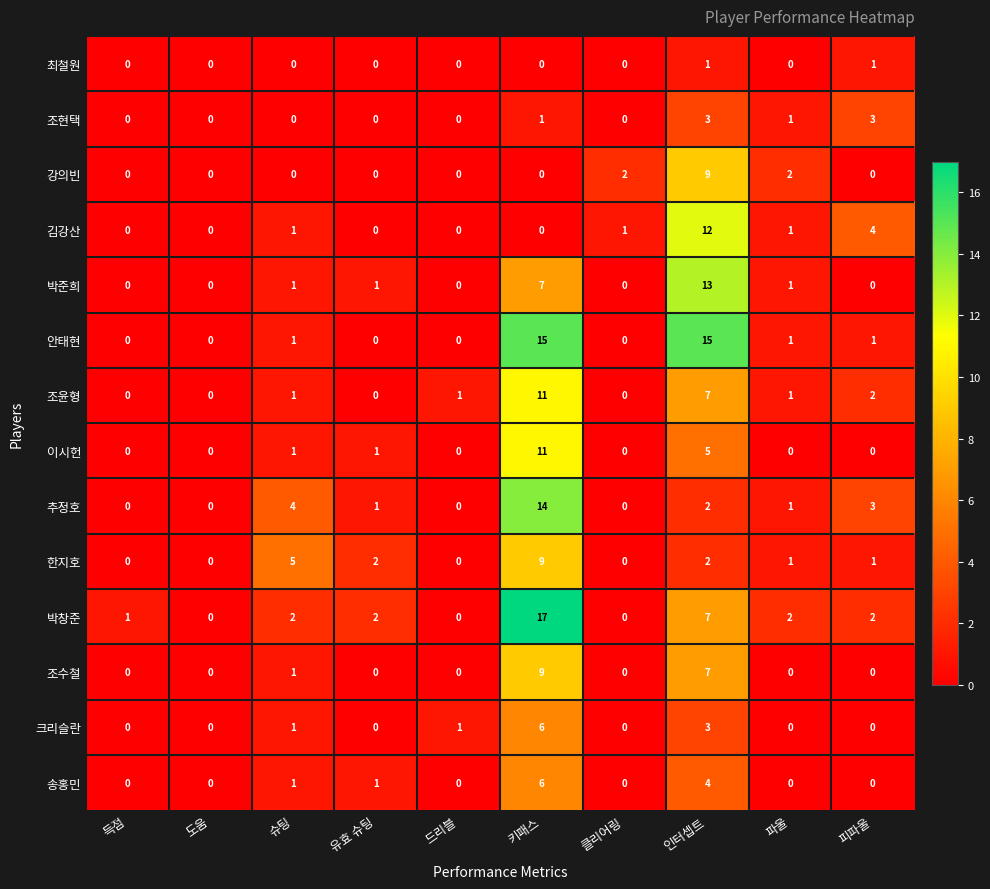

Which series changed the most between 도움 and 피파울?

김강산